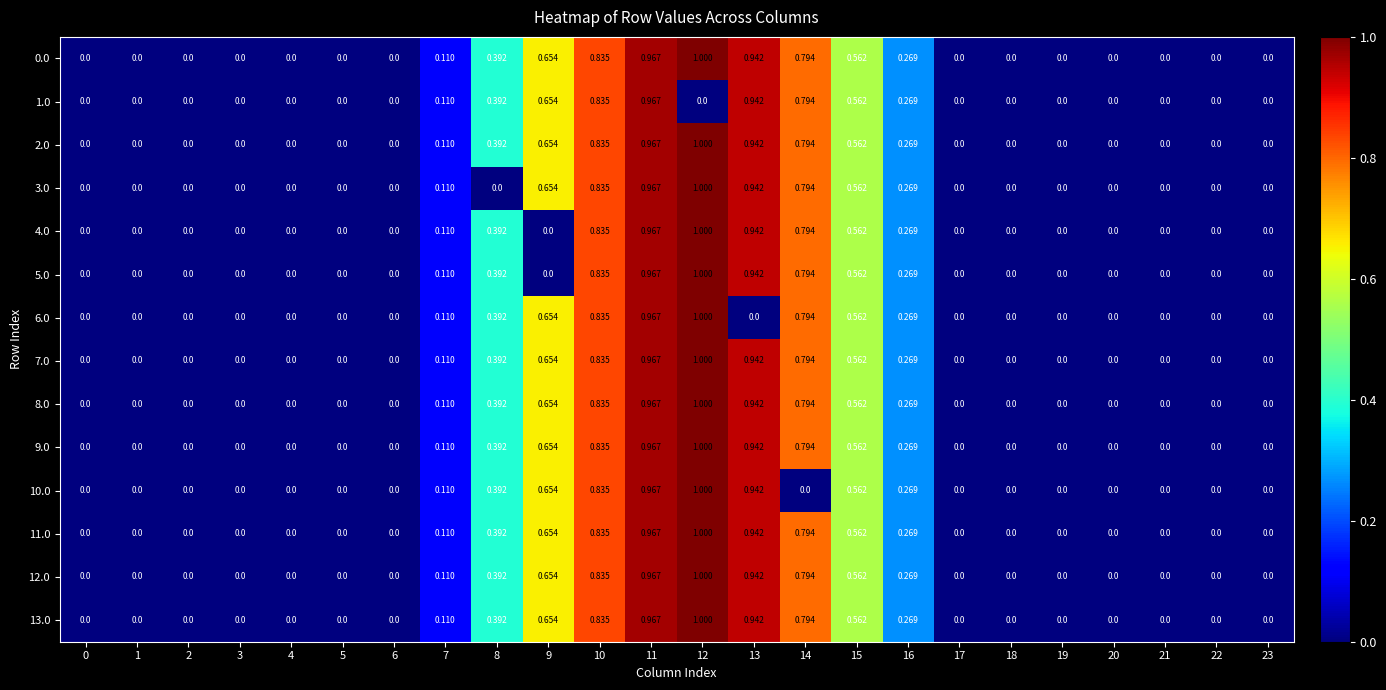

Is the value of 11.0 at 14 greater than the value of 7.0 at 18?

Yes